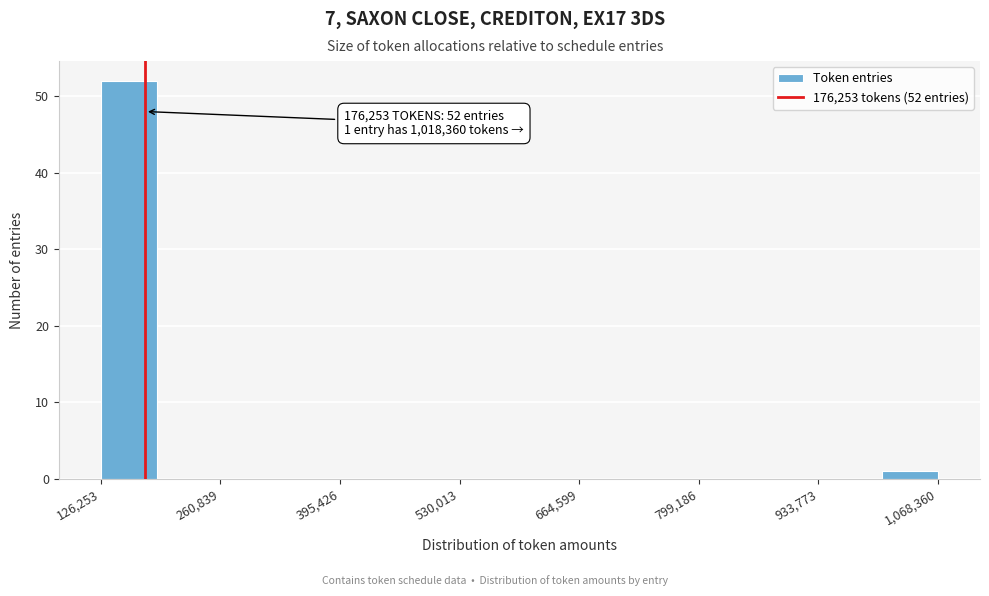

Around what value on the x-axis is the tallest bar? Give the approximate position of its centre, as read against the axis.

160000